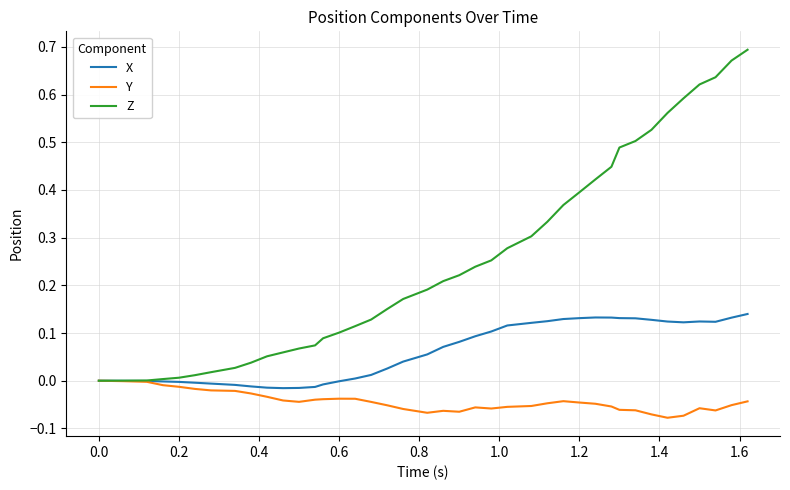

Which series has the largest total across all categories?

Z